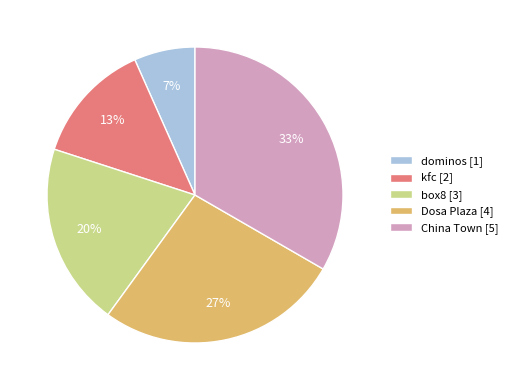

To the nearest percent, what is the average slice percentage?

20%